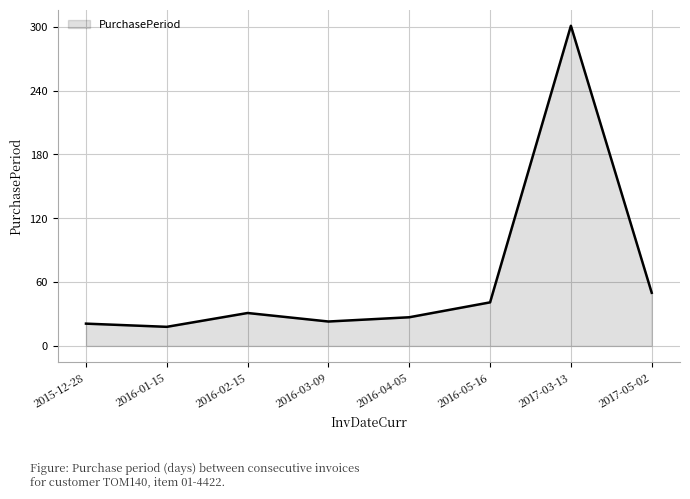

Is it true that the value at 2017-05-02 is 50?

True